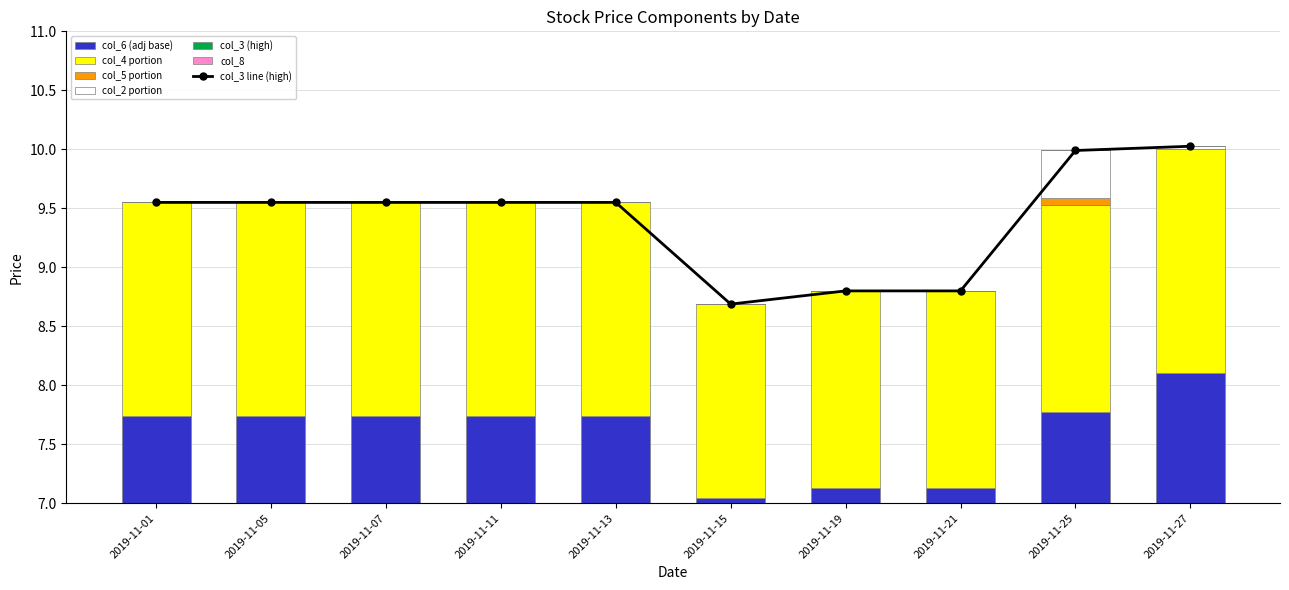

What are all the series names shown in the legend?

col_2, col_3, col_4, col_5, col_6, col_8